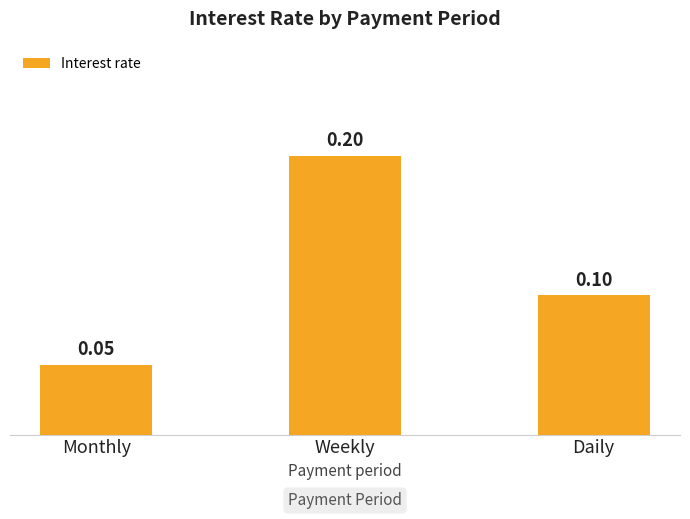

How many bars are there in total?

3